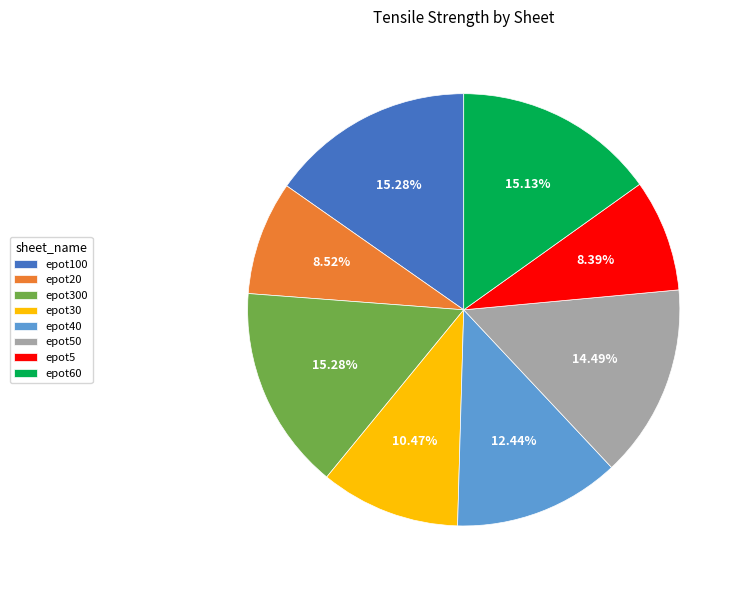

Does any single category account for the majority?

No